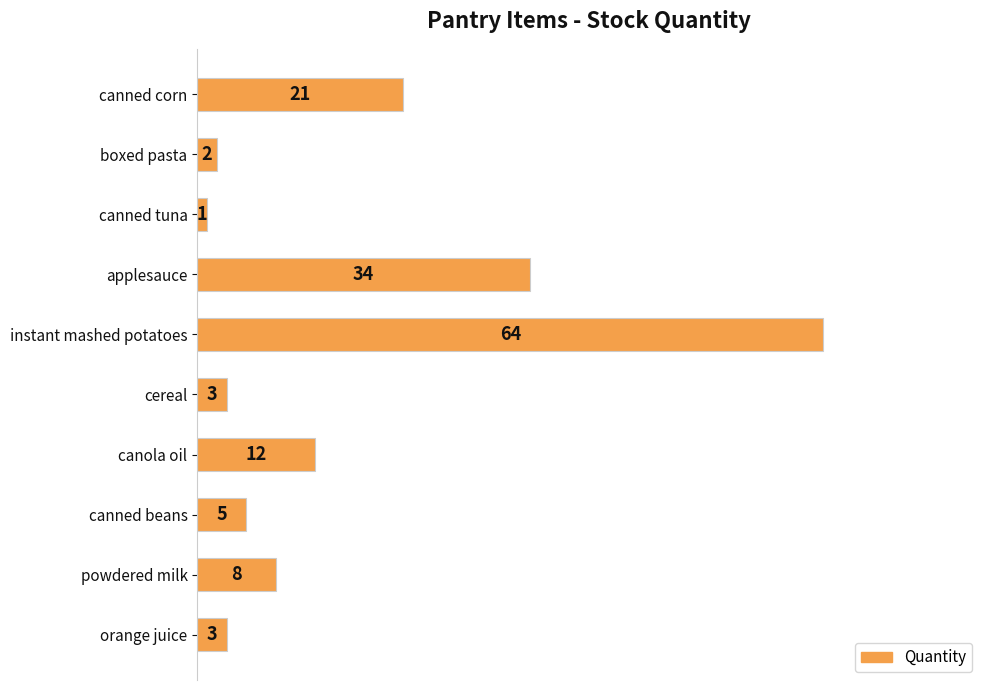

Is it true that the value at canola oil is 4?

False